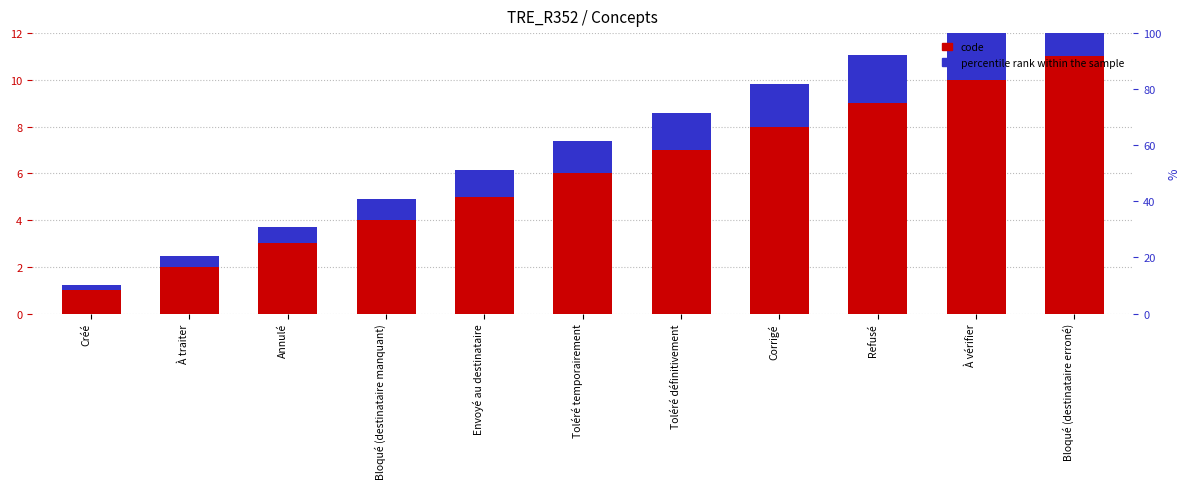

List the series in order of their peak value, lowest first.

percentile rank within the sample, code